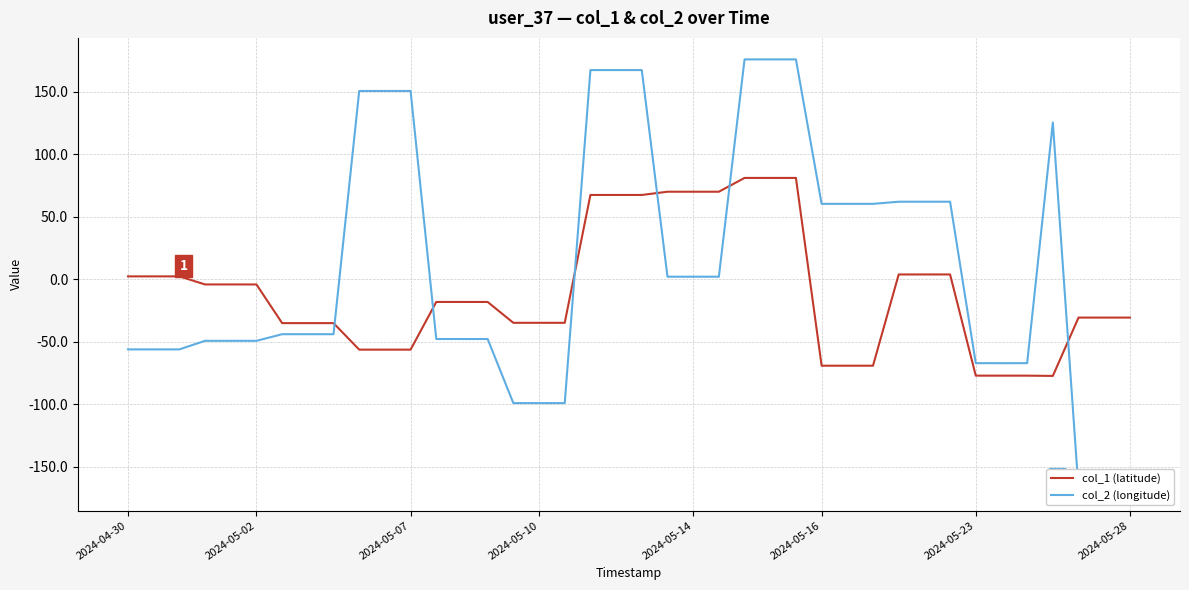

What is the sum of all col_2 (longitude) values?

388.0